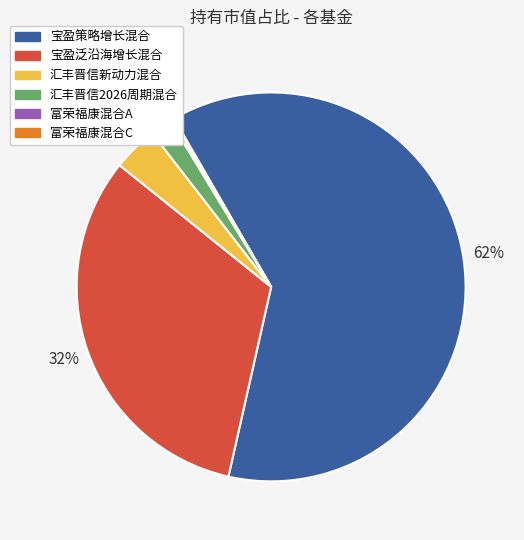

Which slice is the largest?

宝盈策略增长混合